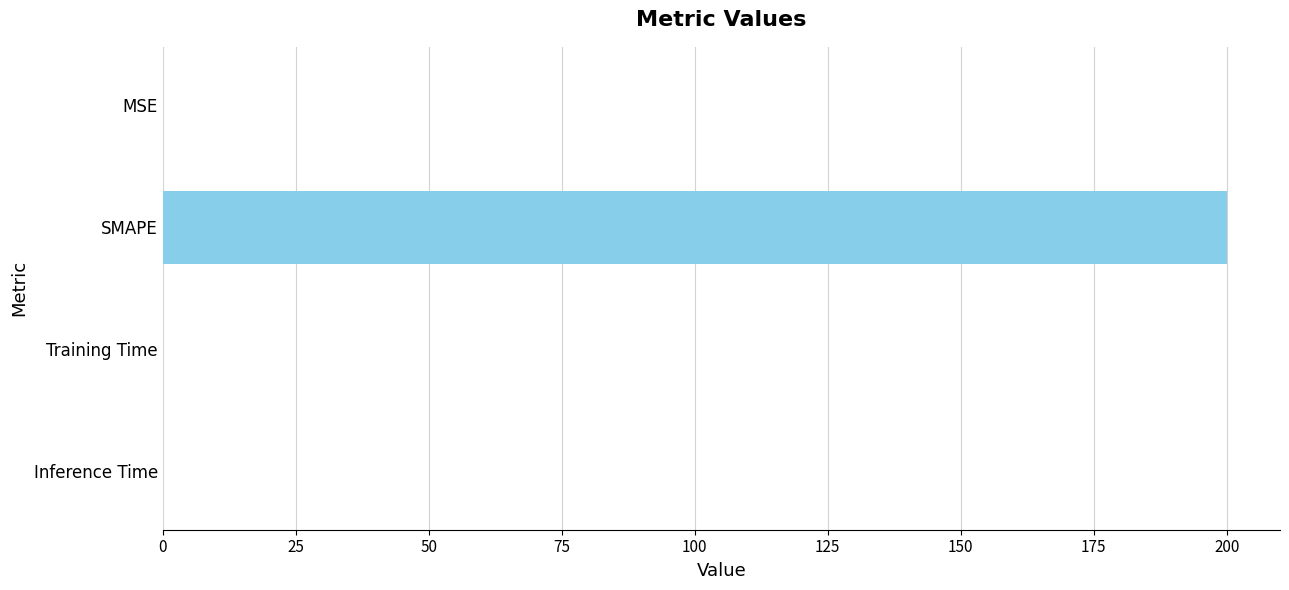

Between SMAPE and Training Time, which is larger?

SMAPE